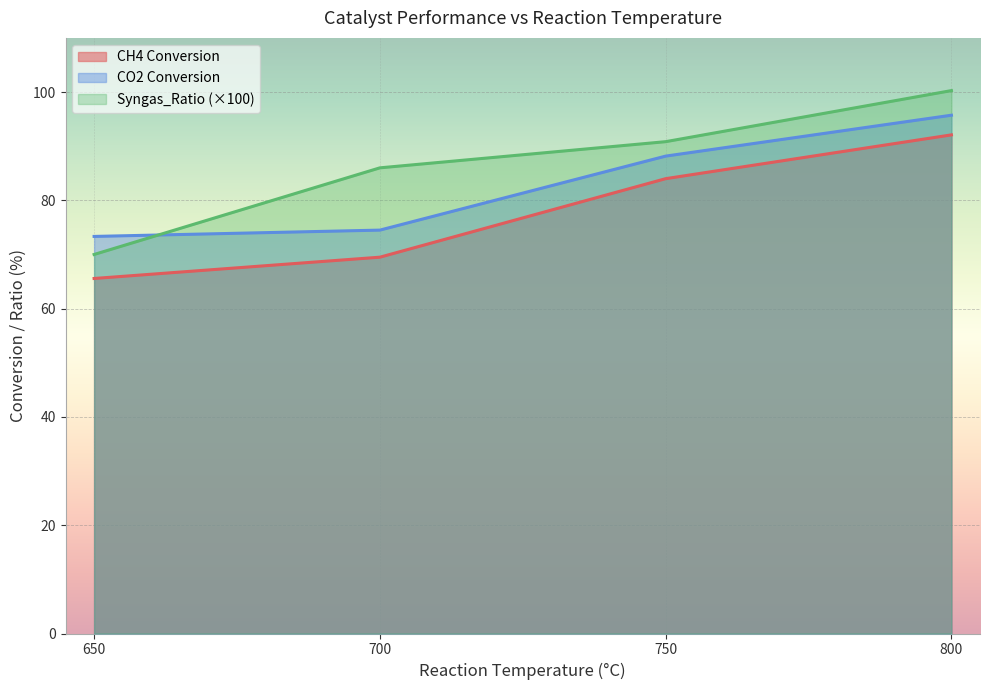

In CO2 Conversion, how many points are higher than both neighbors (excluding endpoints)?

0